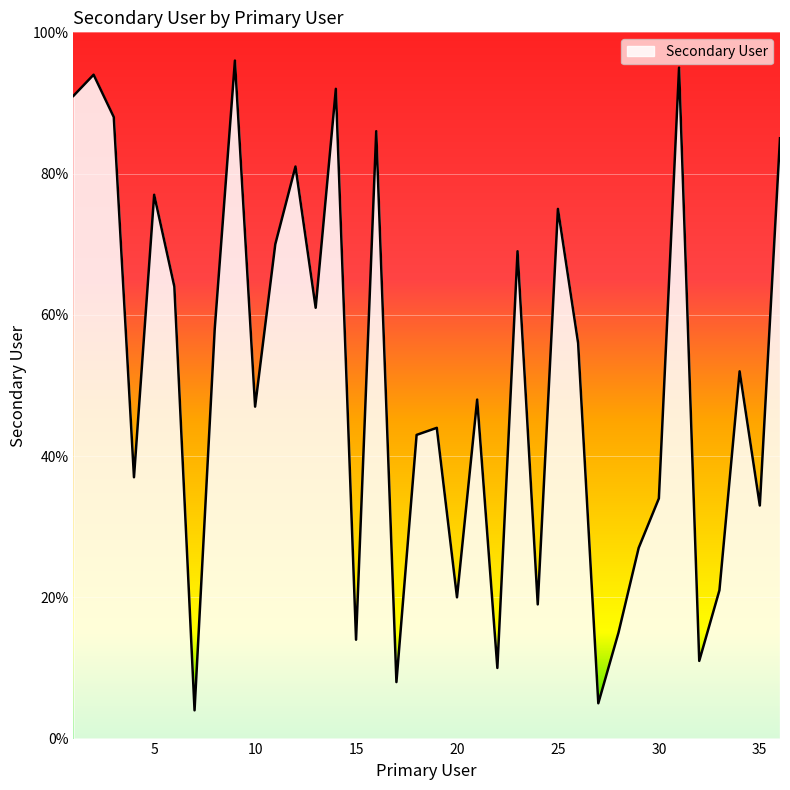

What is the difference between the maximum and minimum values?

92